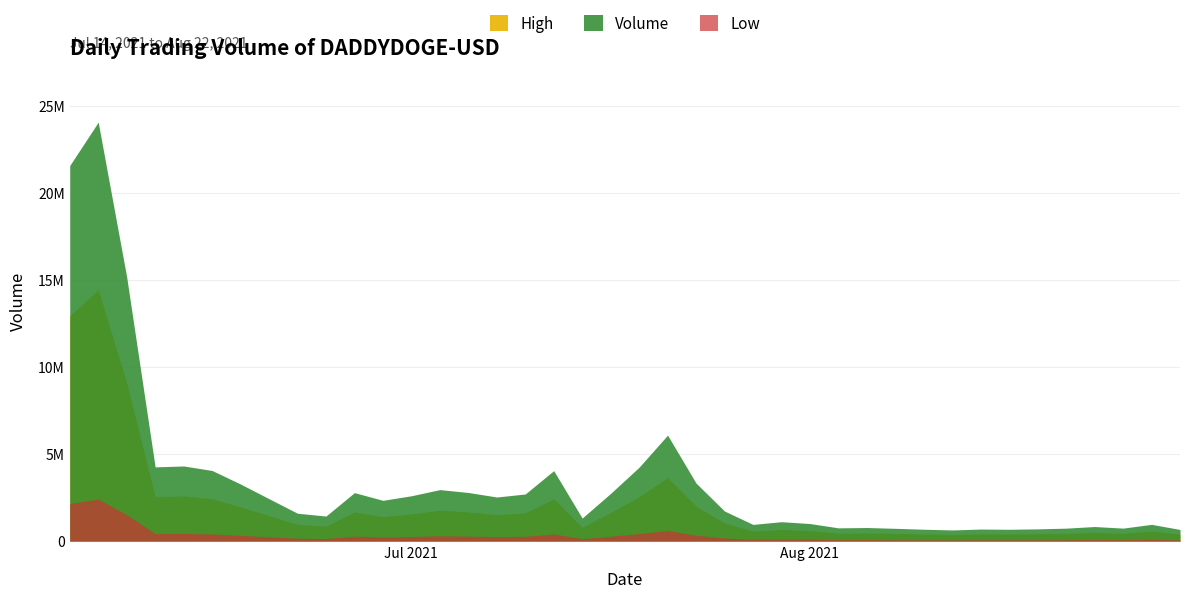

Where is High nearest to the value 0?

2021-07-14